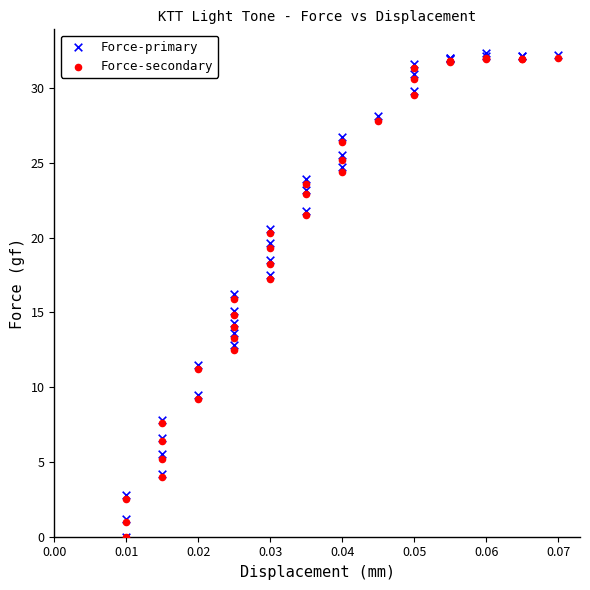

Which series contains the highest Y value?

Force-primary